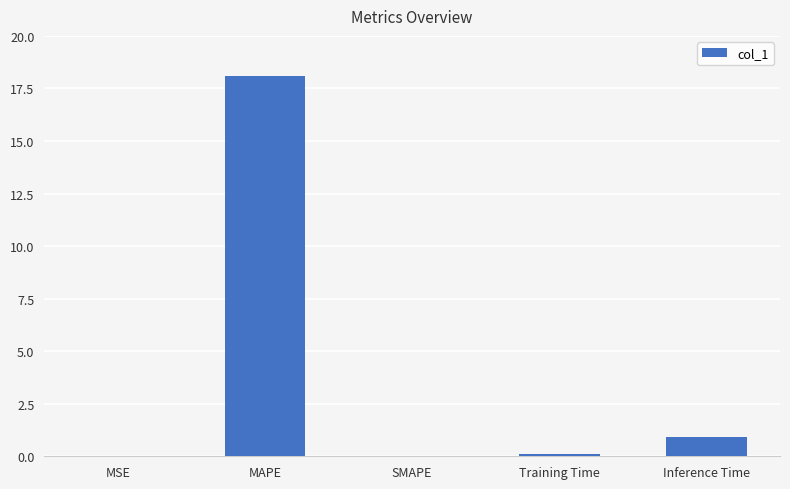

Which label corresponds to the largest value in the chart?

MAPE